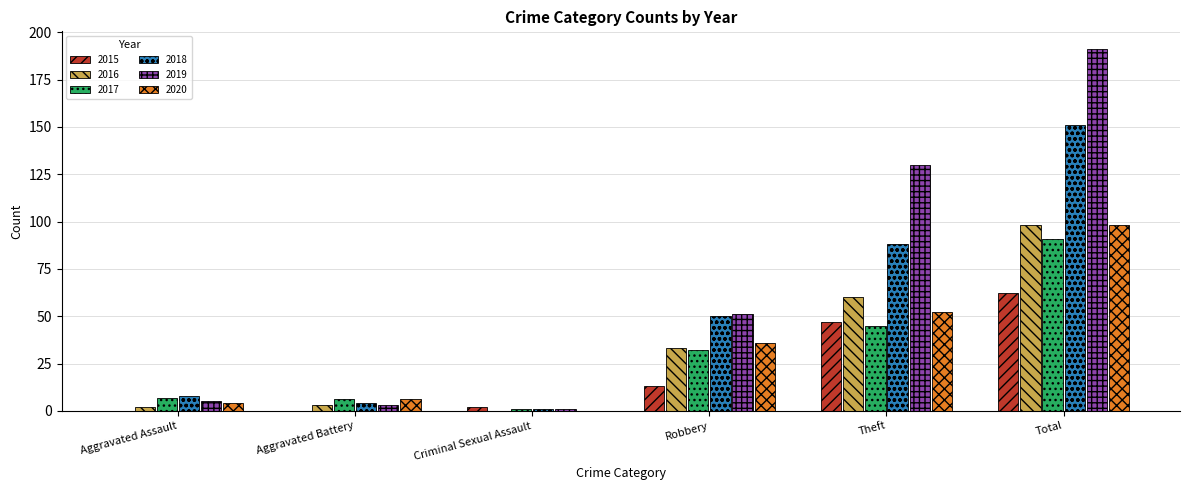

Reading right to left, list all the values displayed in this chart.

2015: Total=62	Theft=47	Robbery=13	Criminal Sexual Assault=2	Aggravated Battery=0	Aggravated Assault=0
2016: Total=98	Theft=60	Robbery=33	Criminal Sexual Assault=0	Aggravated Battery=3	Aggravated Assault=2
2017: Total=91	Theft=45	Robbery=32	Criminal Sexual Assault=1	Aggravated Battery=6	Aggravated Assault=7
2018: Total=151	Theft=88	Robbery=50	Criminal Sexual Assault=1	Aggravated Battery=4	Aggravated Assault=8
2019: Total=191	Theft=130	Robbery=51	Criminal Sexual Assault=1	Aggravated Battery=3	Aggravated Assault=5
2020: Total=98	Theft=52	Robbery=36	Criminal Sexual Assault=0	Aggravated Battery=6	Aggravated Assault=4